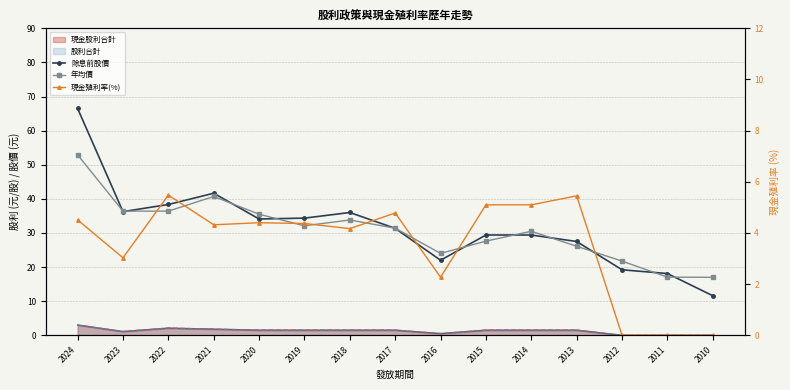

Is it true that 除息前股價 equals 38.4 at 2022?

True